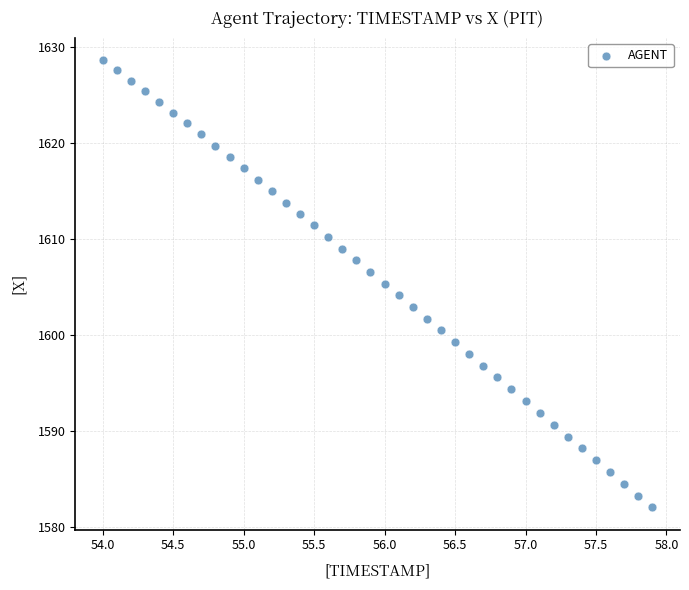

What is the range of Y values (max minus min)?

46.6